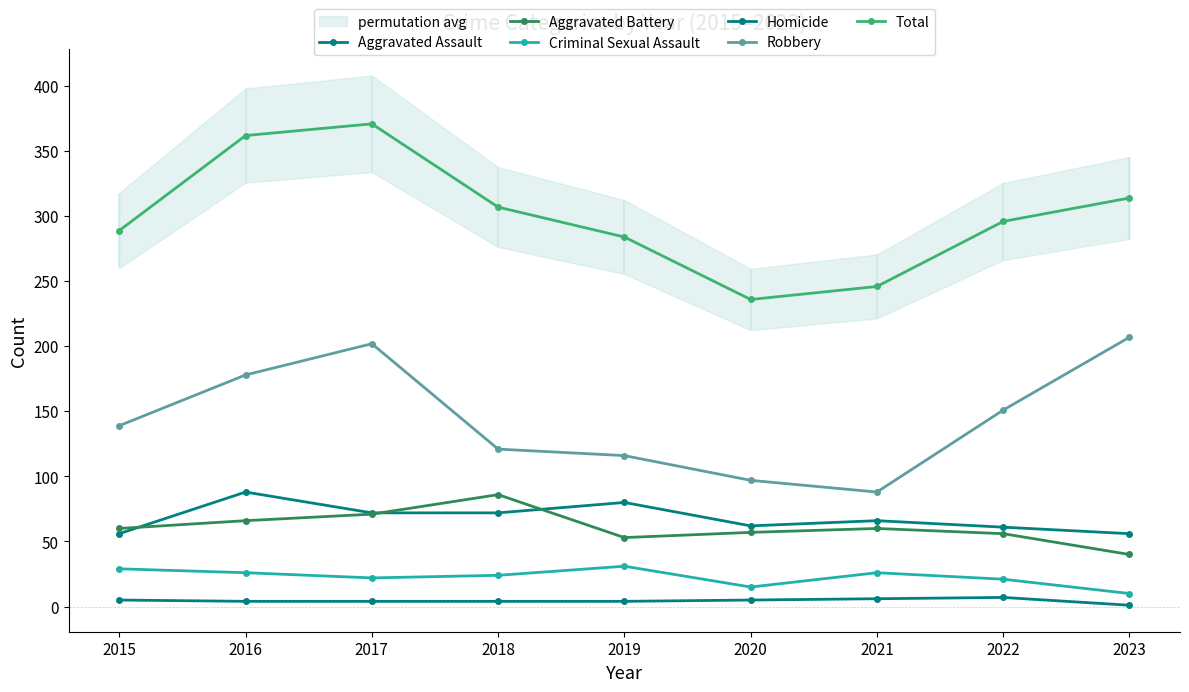

Which category has the lowest value in the Robbery series?

2021